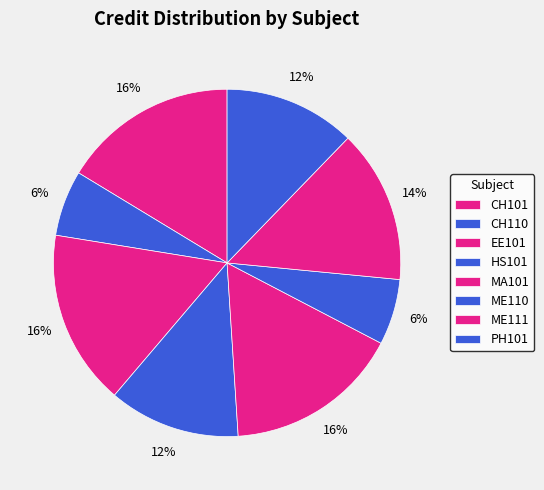

Count the number of slices in the pie.

8